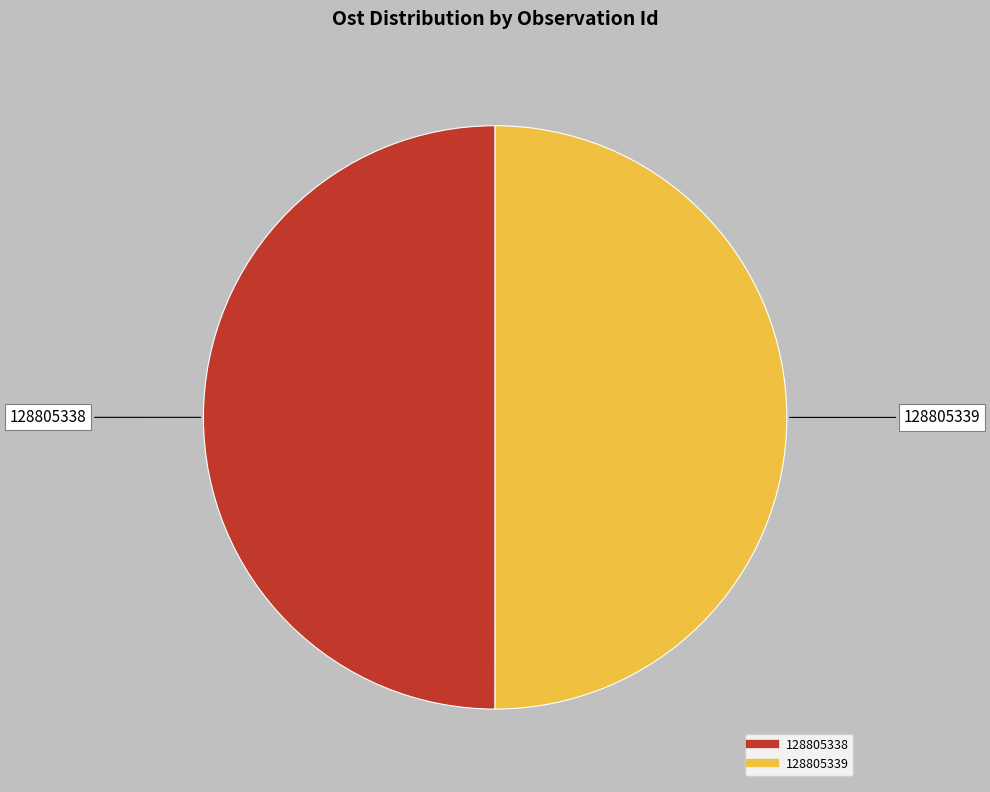

Combined, do 128805338 and 128805339 account for over 50%?

Yes